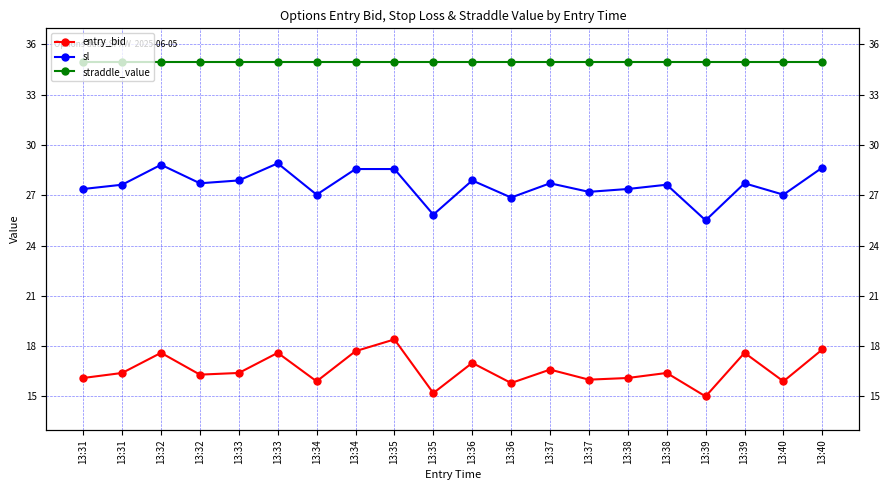

At which category is the sum across all series the highest?

13:35